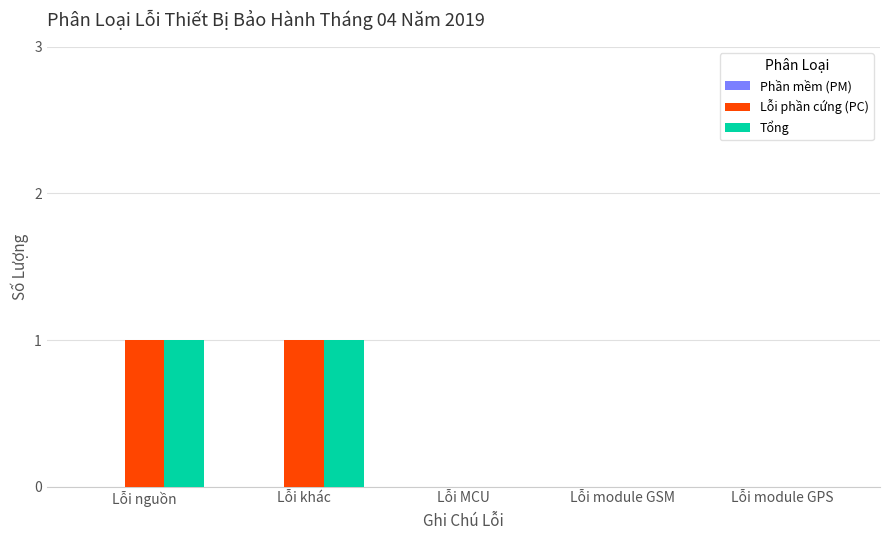

Is it true that Lỗi phần cứng (PC) equals 1 at Lỗi module GPS?

False